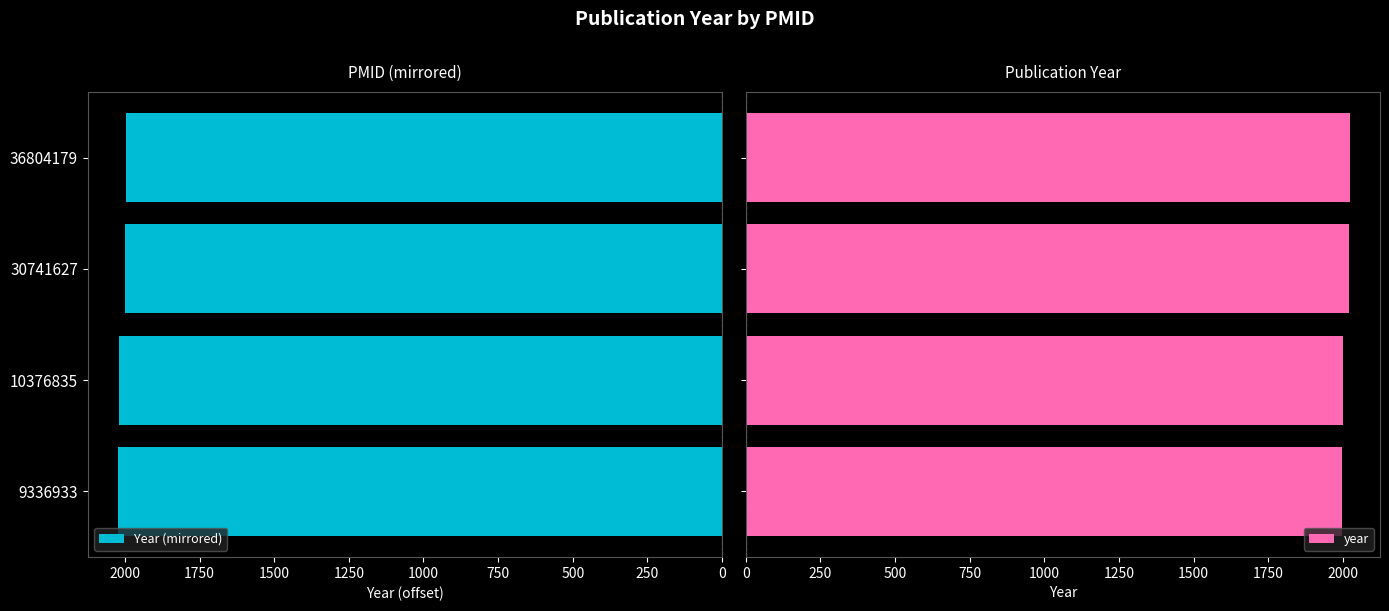

What is the average value of the year series?

2010